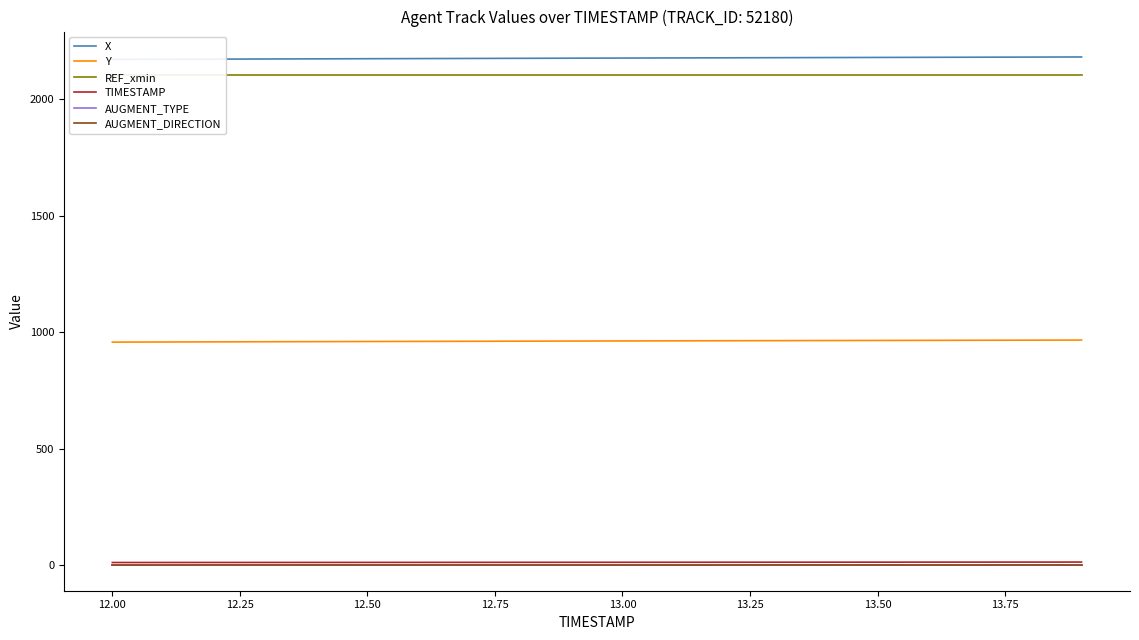

True or false: X and TIMESTAMP cross at least once.

False